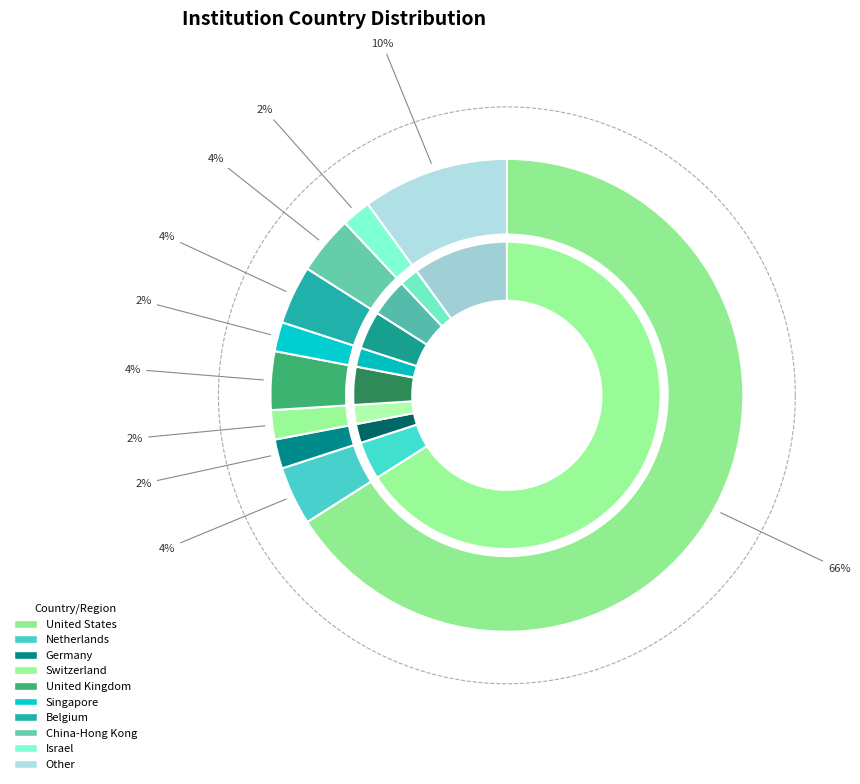

Is the sum of China-Hong Kong and United States greater than half?

Yes